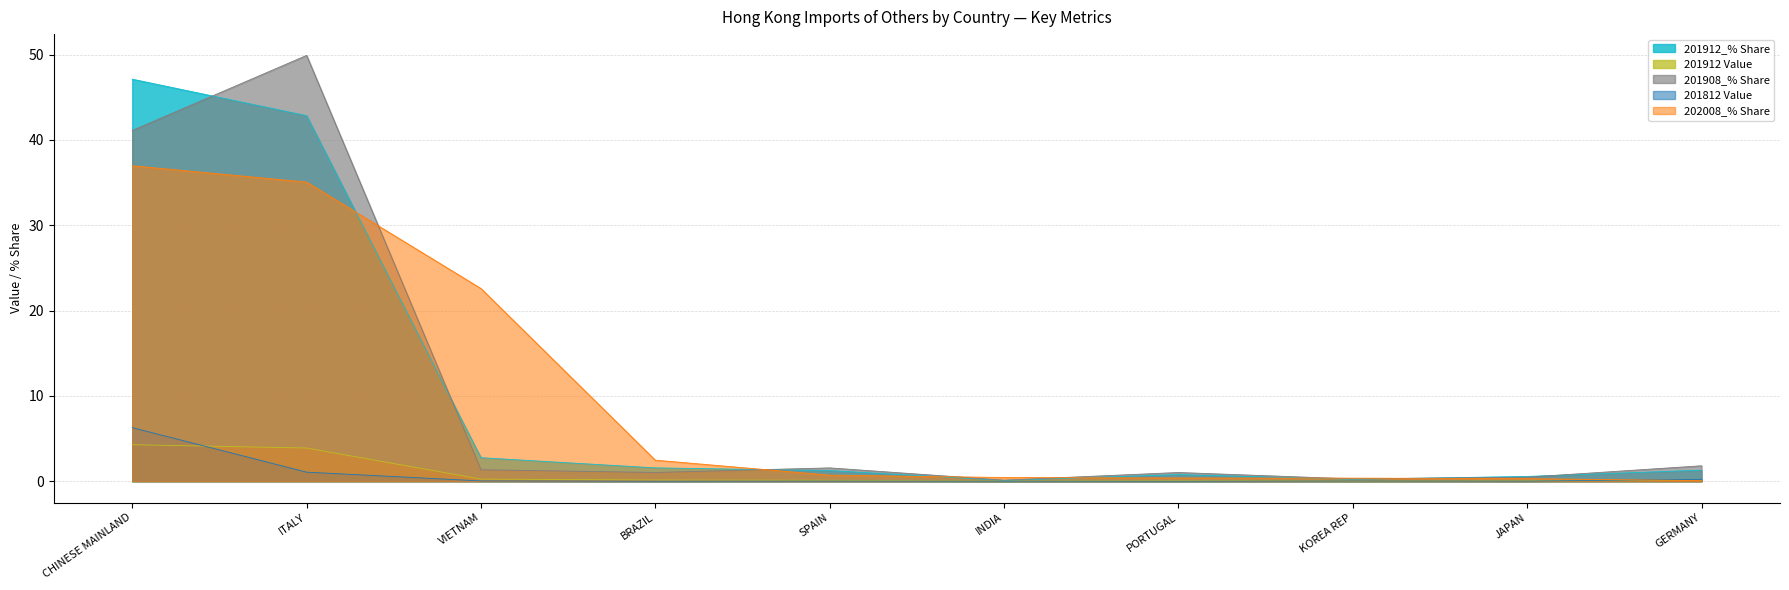

What is the difference between the maximum and minimum values in the 201812 Value series?

6.3